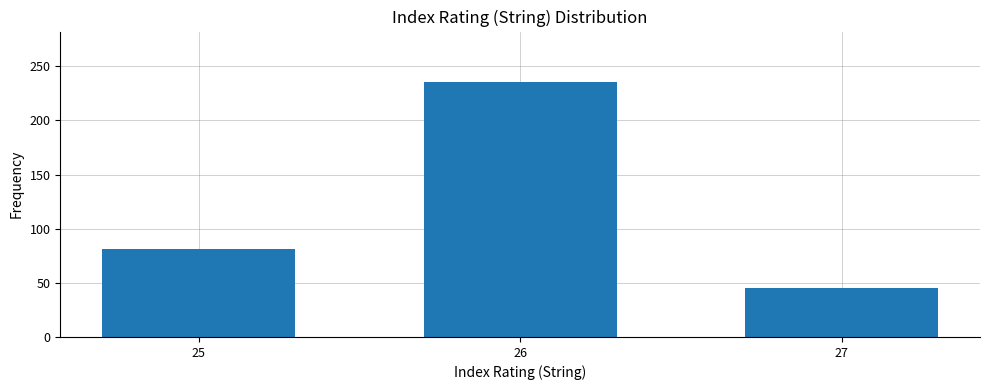

Which category has the lowest value across all series?

27